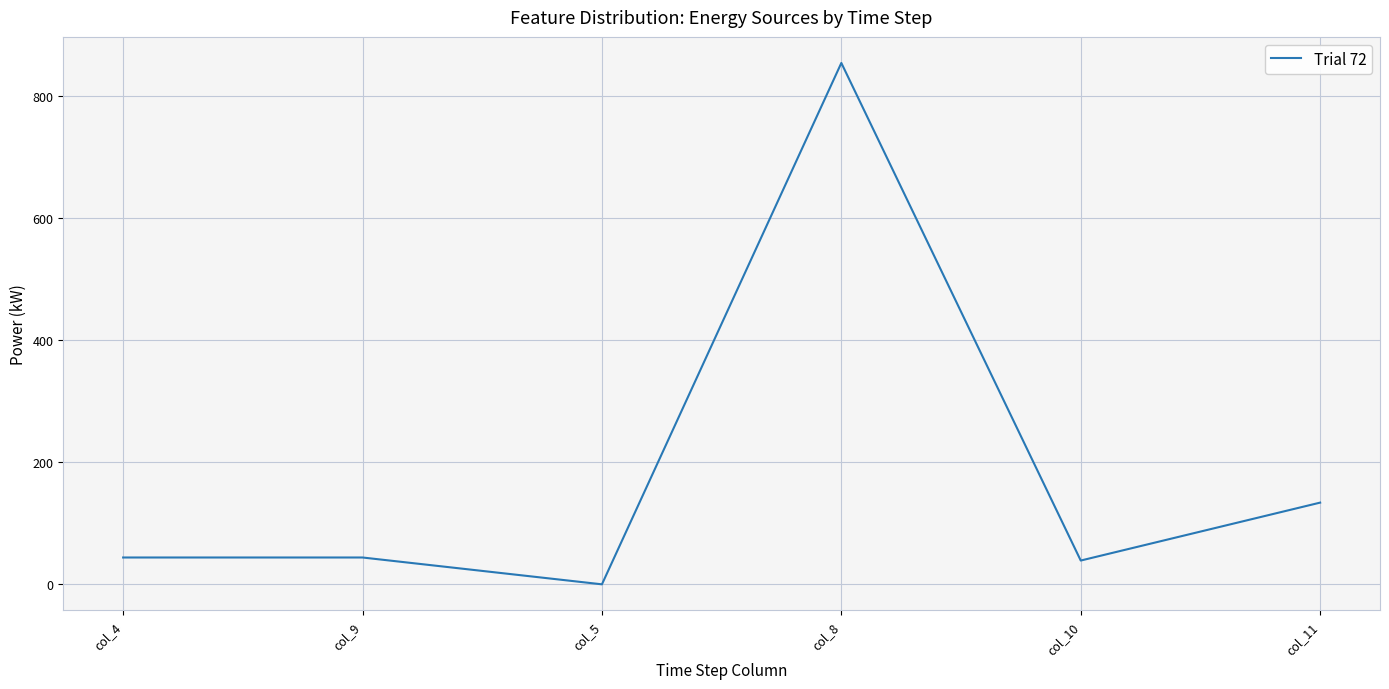

What is the change in value from col_9 to col_8?

+811.0